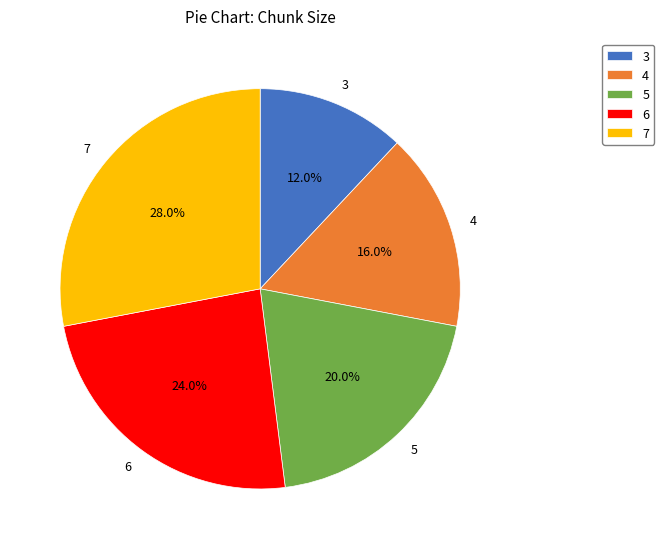

Do 3 and 5 together represent more than half of the pie?

No